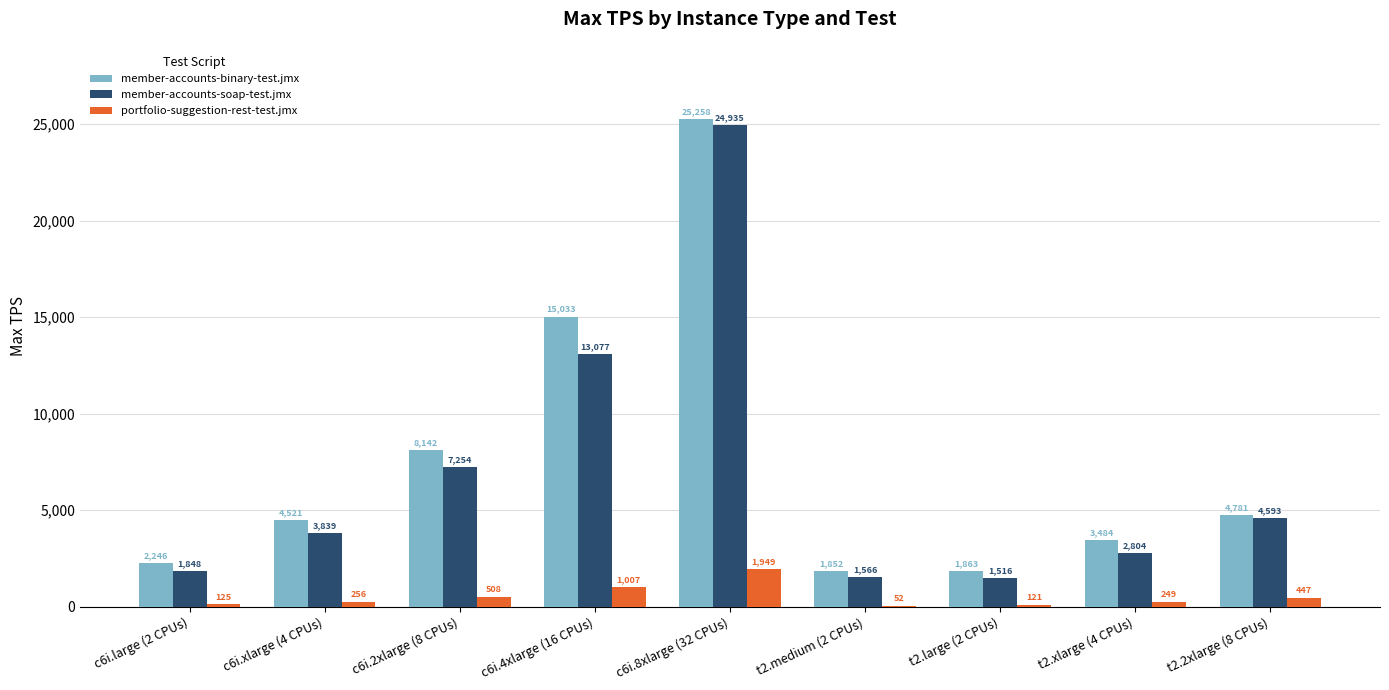

Count the number of data series in this chart.

3